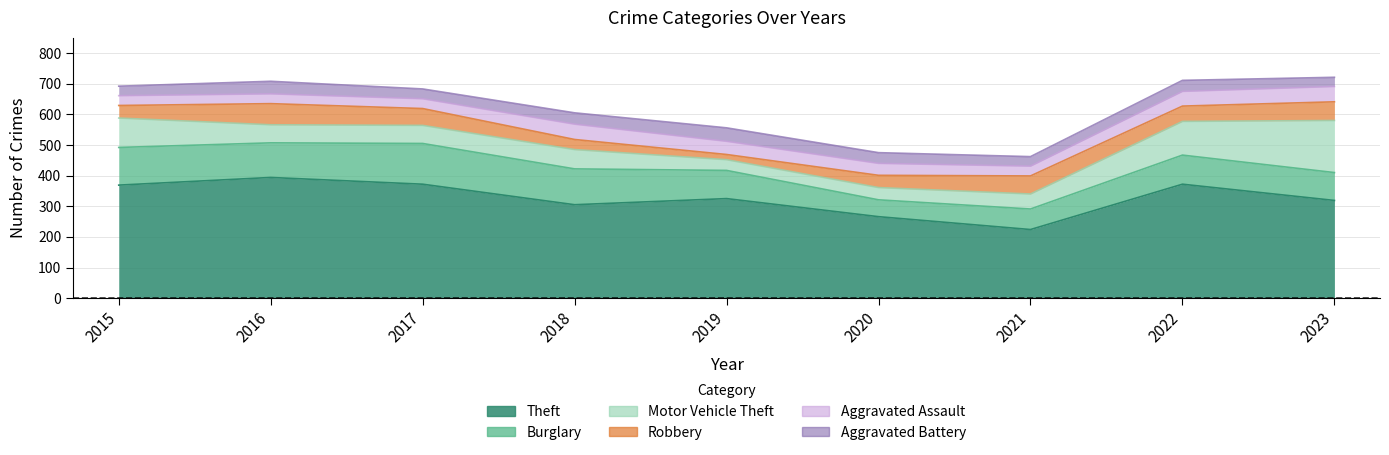

What is the difference between the maximum and minimum values in the Aggravated Assault series?

18